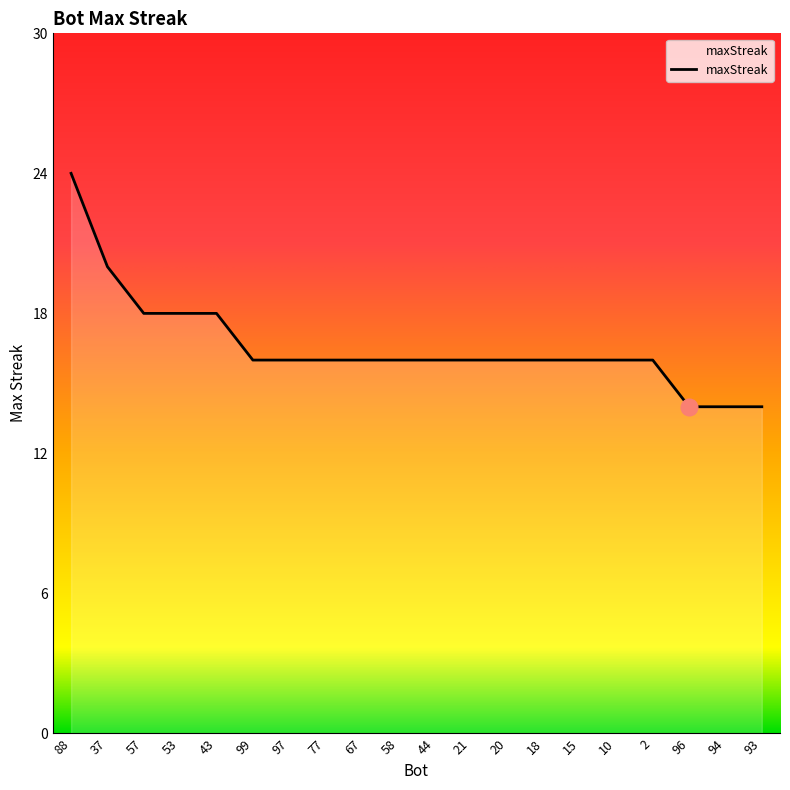

What is the maximum value shown in the chart?

24